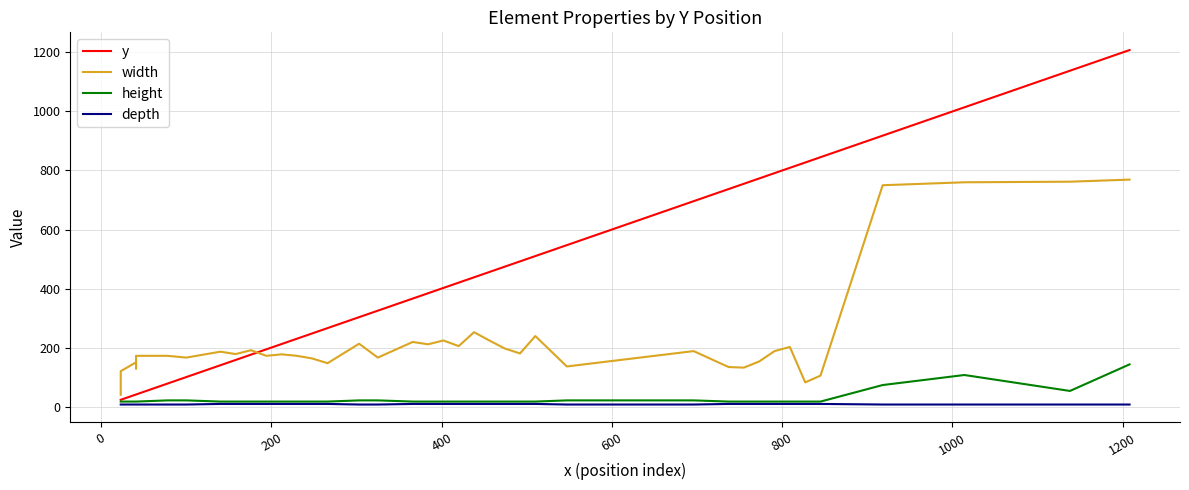

What position from the right is 800?

35